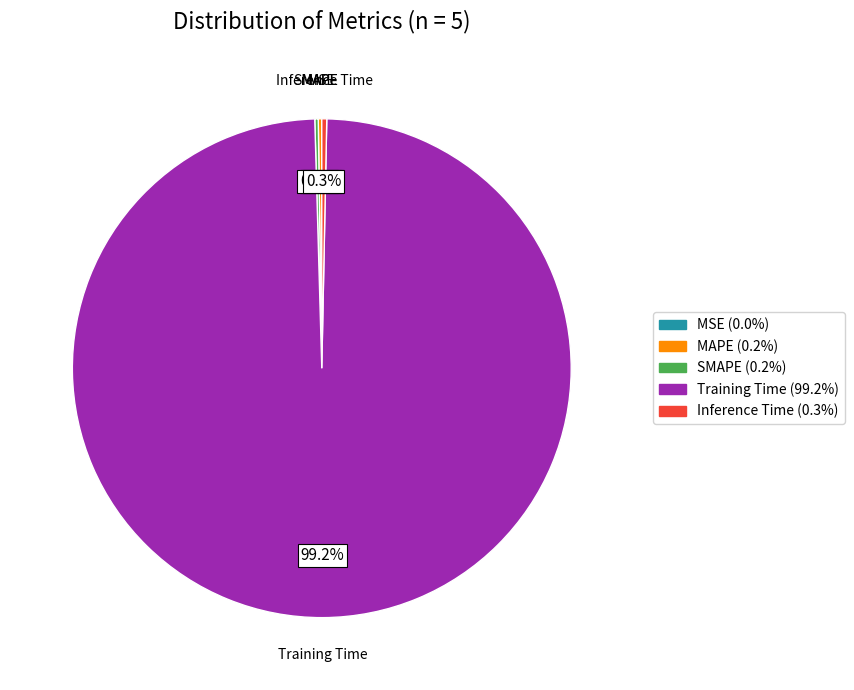

To the nearest percent, what percentage of the pie is Training Time?

99%